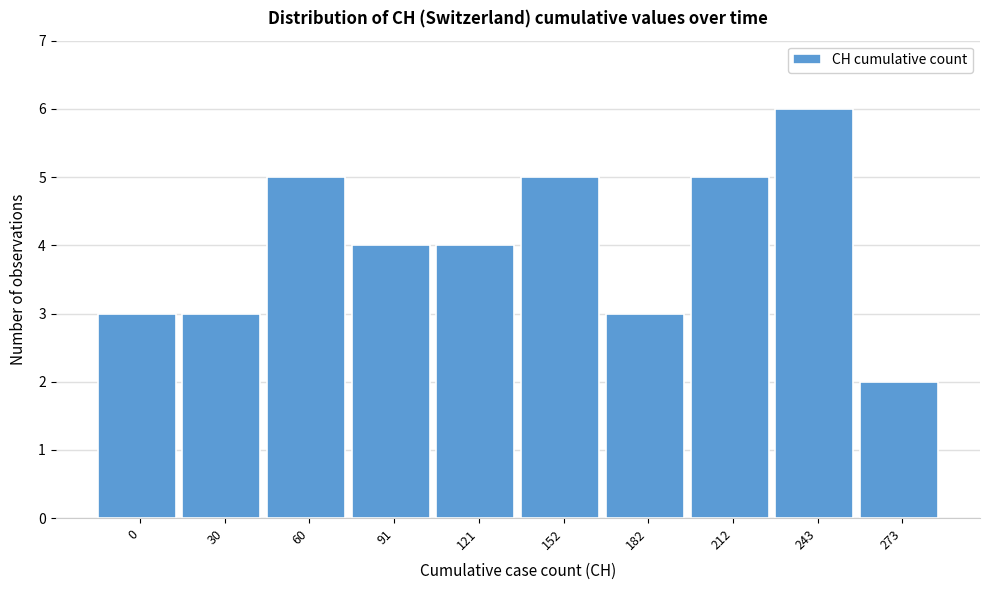

Reading left to right, transcribe all the data shown in this chart.

3	3	5	4	4	5	3	5	6	2